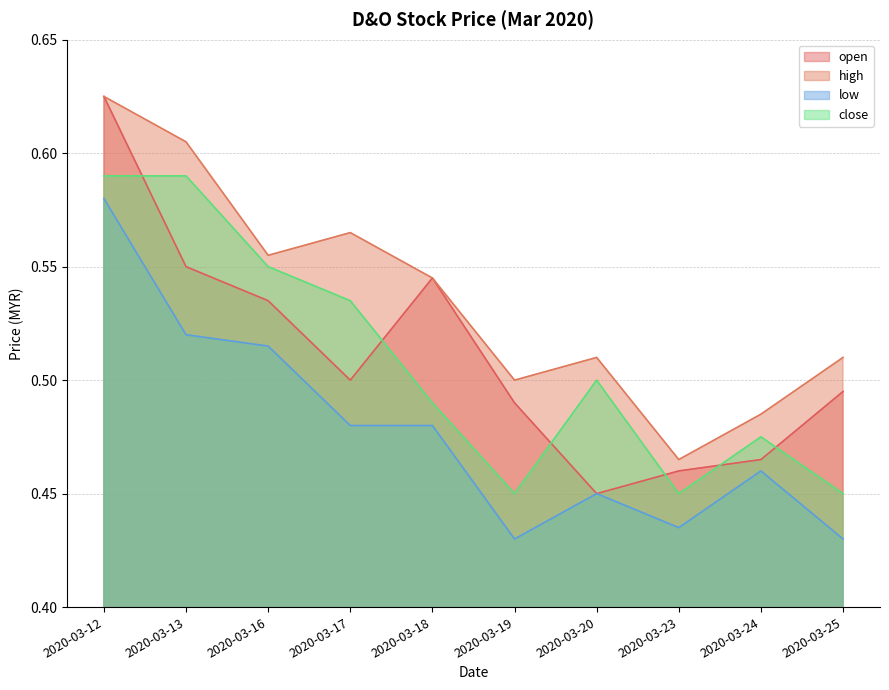

Rank the categories by close value from highest to lowest.

2020-03-12, 2020-03-13, 2020-03-16, 2020-03-17, 2020-03-20, 2020-03-18, 2020-03-24, 2020-03-19, 2020-03-23, 2020-03-25